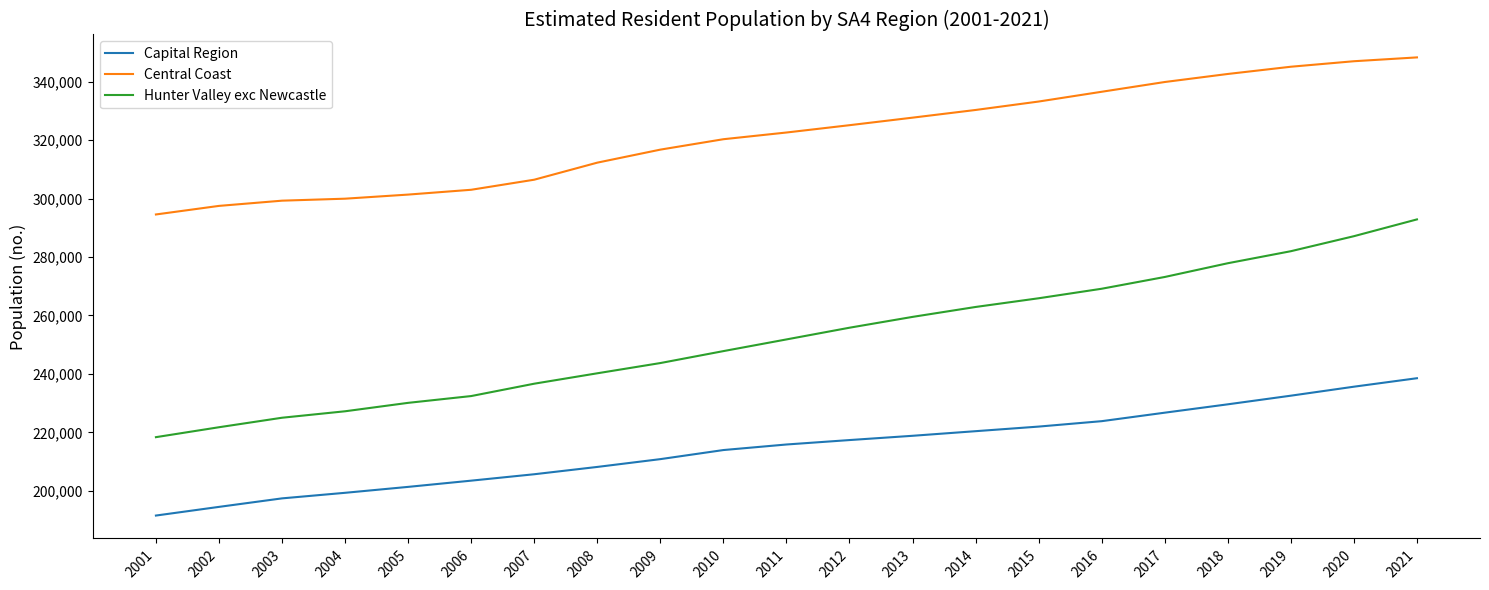

What is the sum of the Hunter Valley exc Newcastle values at 2001 and 2018?

496233